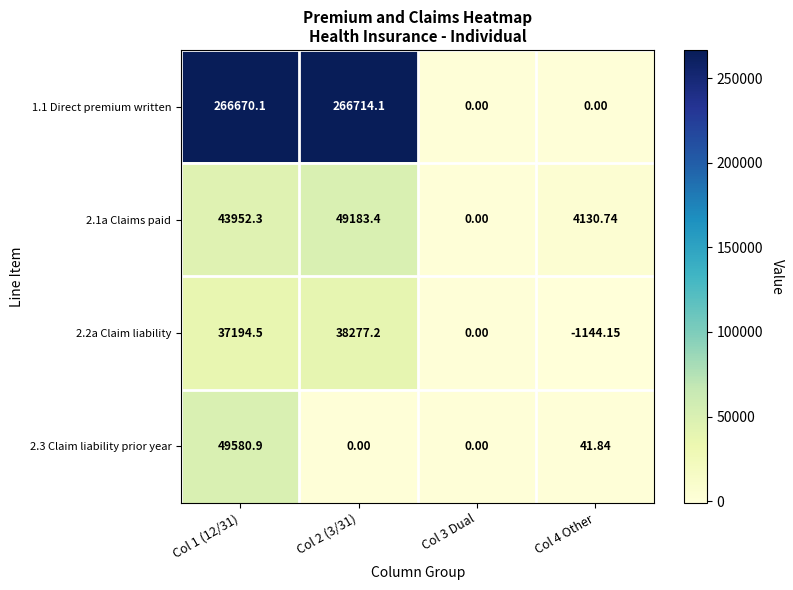

Is the value of 2.2a Claim liability at Col 1 (12/31) greater than the value of 1.1 Direct premium written at Col 2 (3/31)?

No